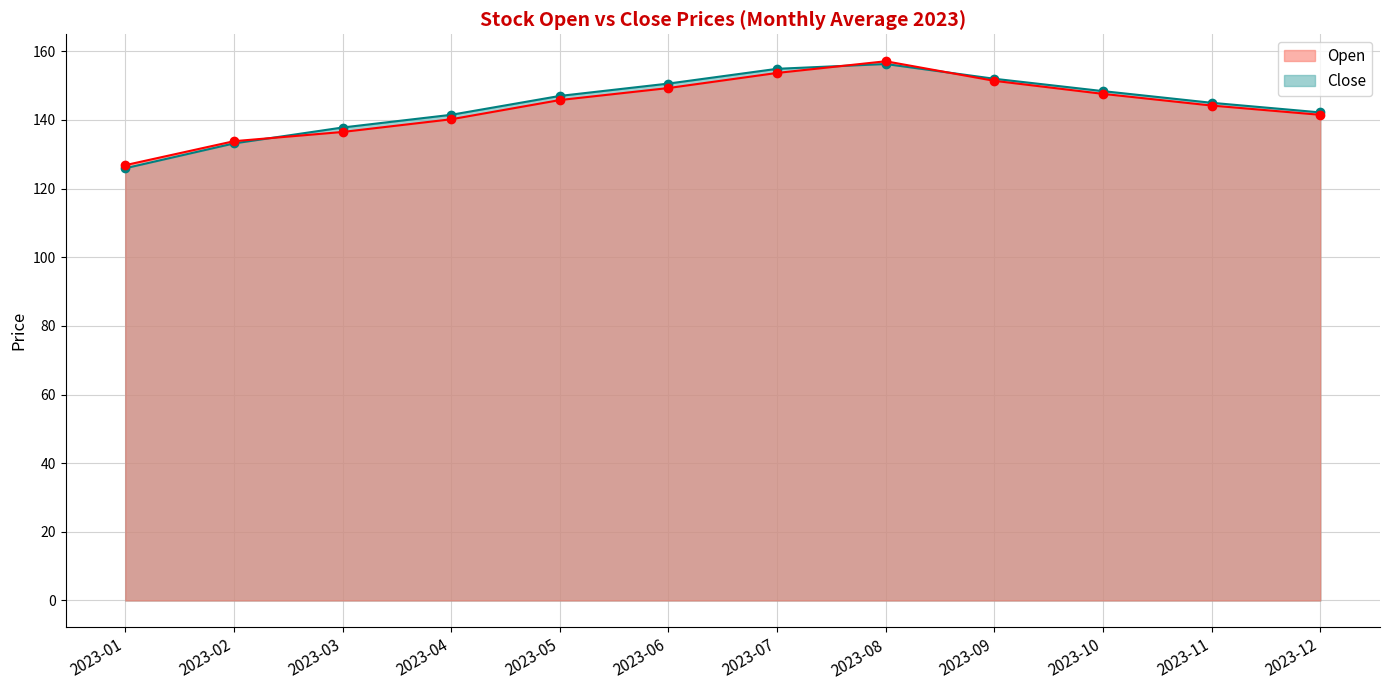

What is the sum of the Open values at 2023-12 and 2023-07?

295.2